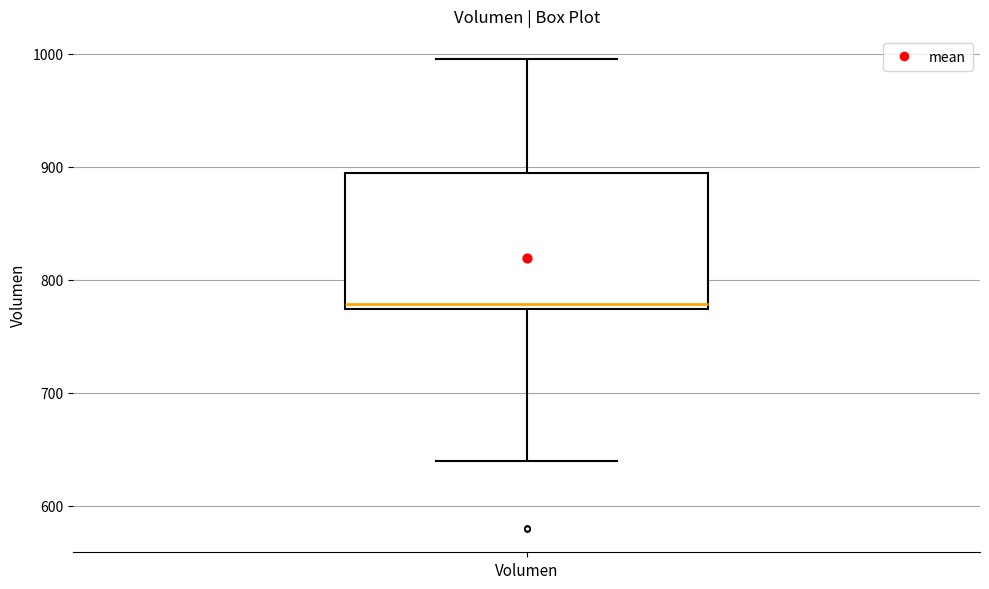

Where does the lower whisker of the box for Volumen end on the y-axis? The values are not printed on the chart, so give them approximately, as read against the axis.

640